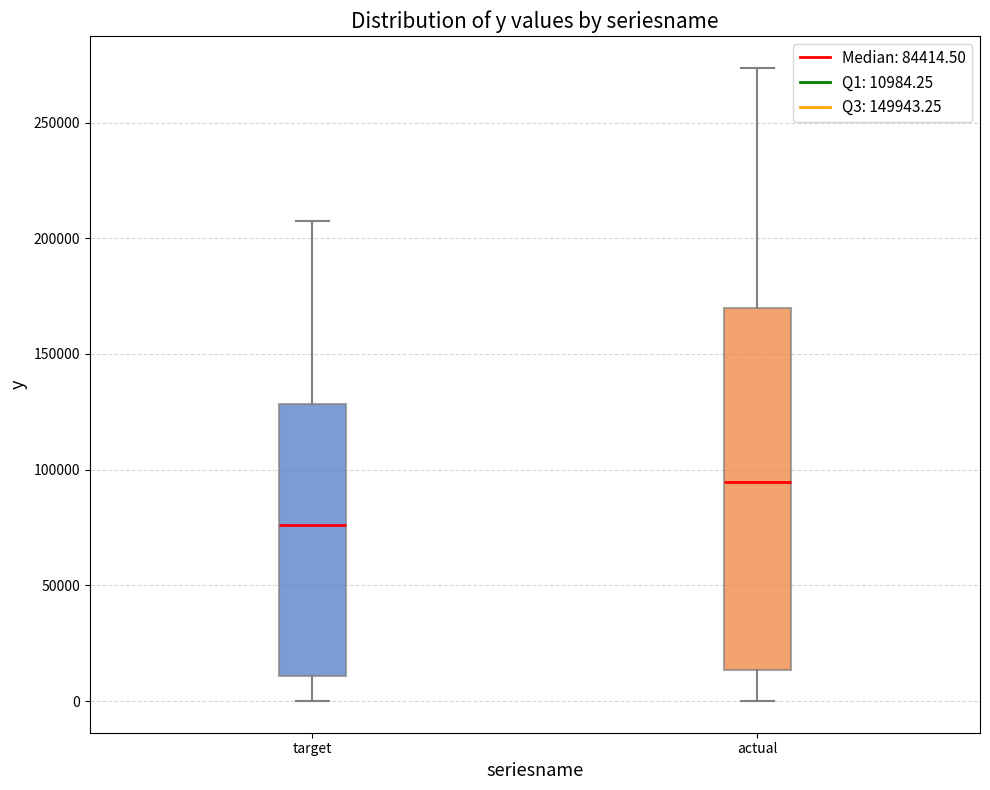

Which box is the tallest, from its lower edge to its upper edge?

actual